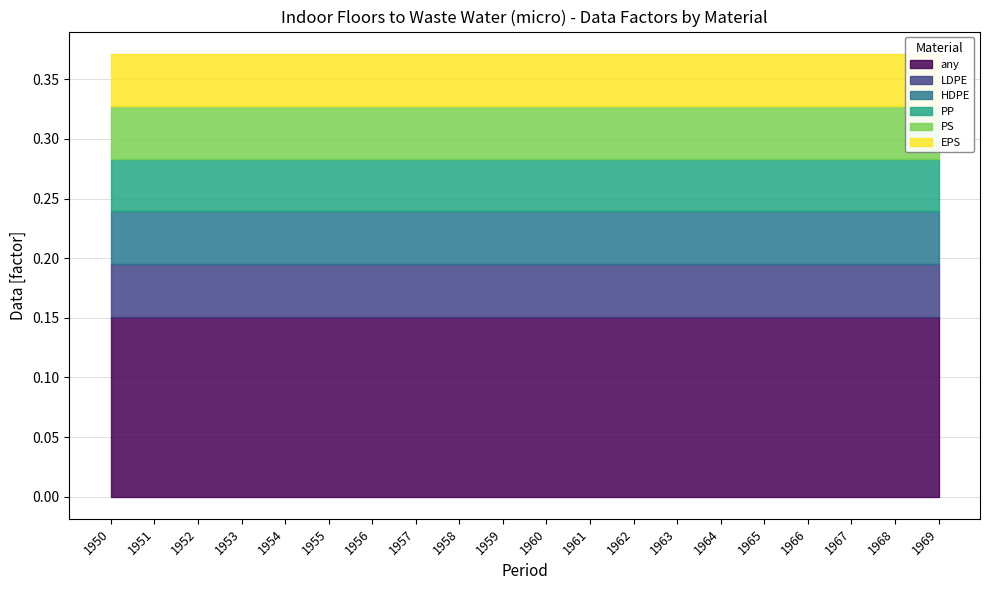

Which label corresponds to the smallest value in the chart?

1950